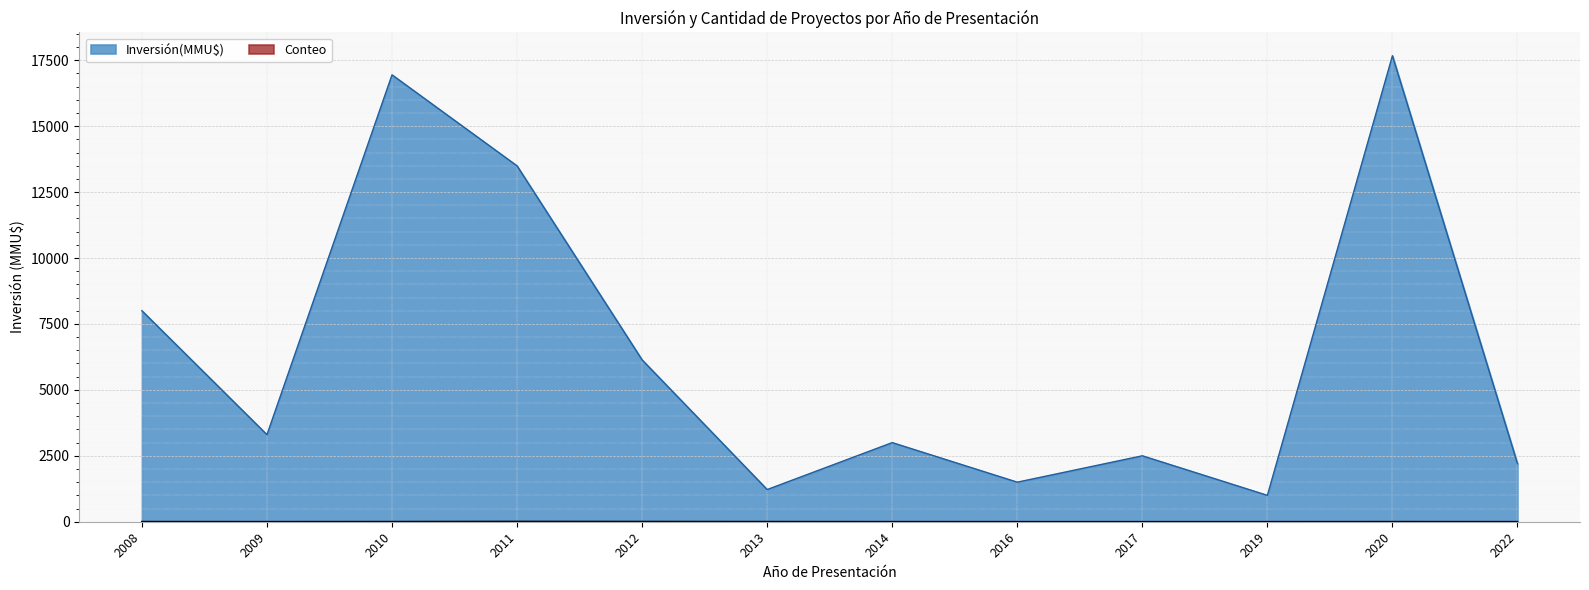

At which label is Conteo closest to 1?

2022